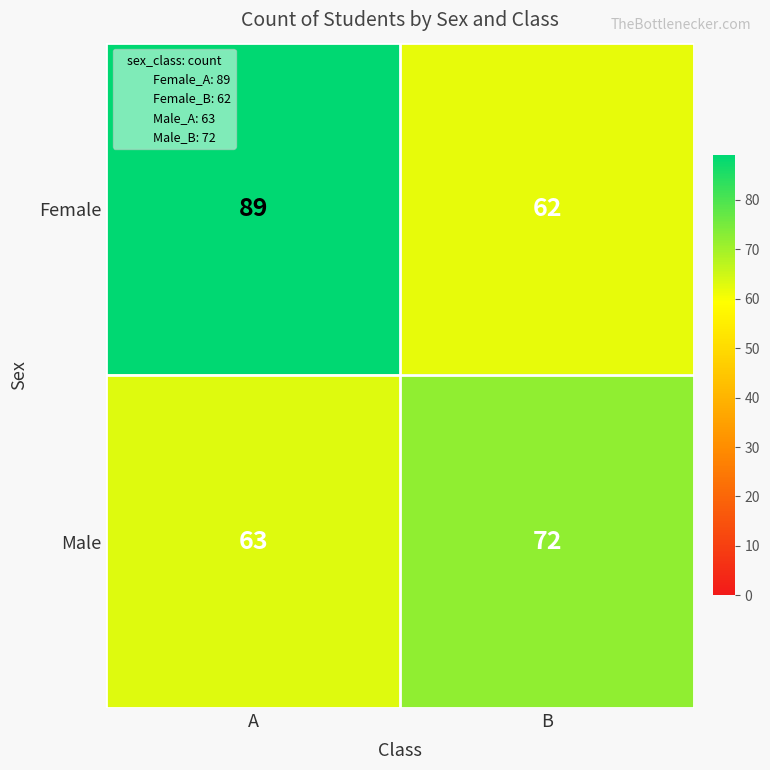

What is the total value across all series at B?

134